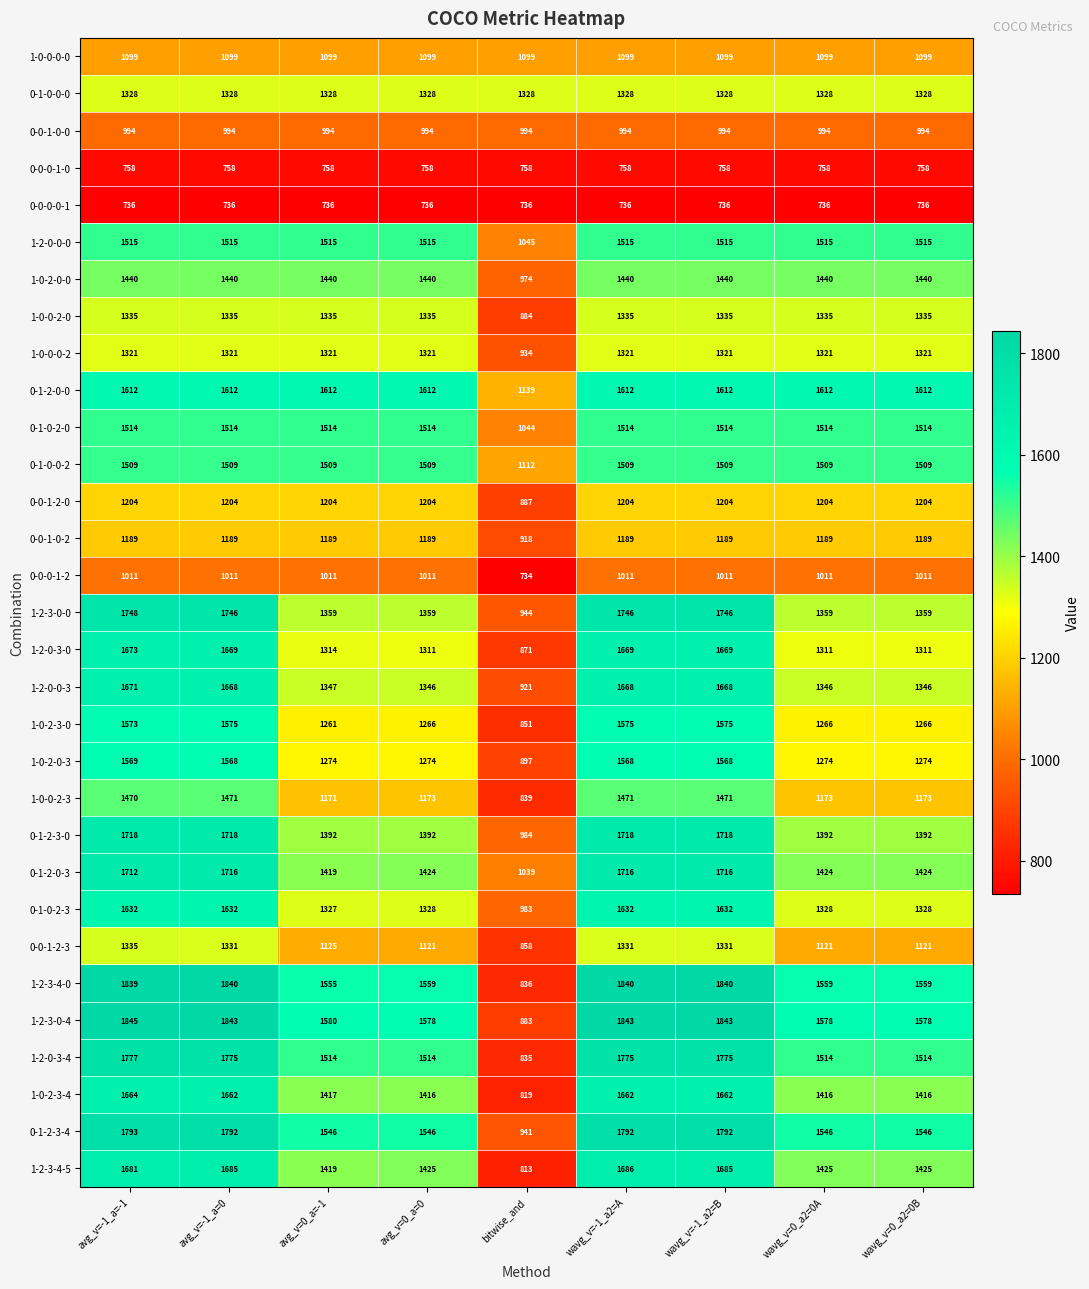

What is the difference between the second highest and minimum values in the 1-0-0-2-0 series?

451